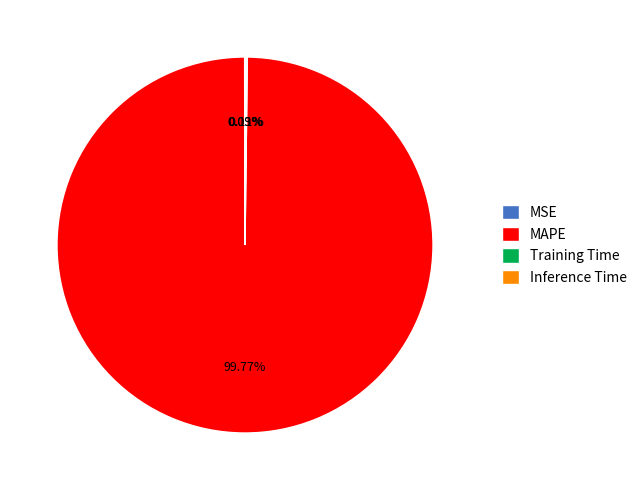

Does MAPE account for over 50% of the chart?

Yes